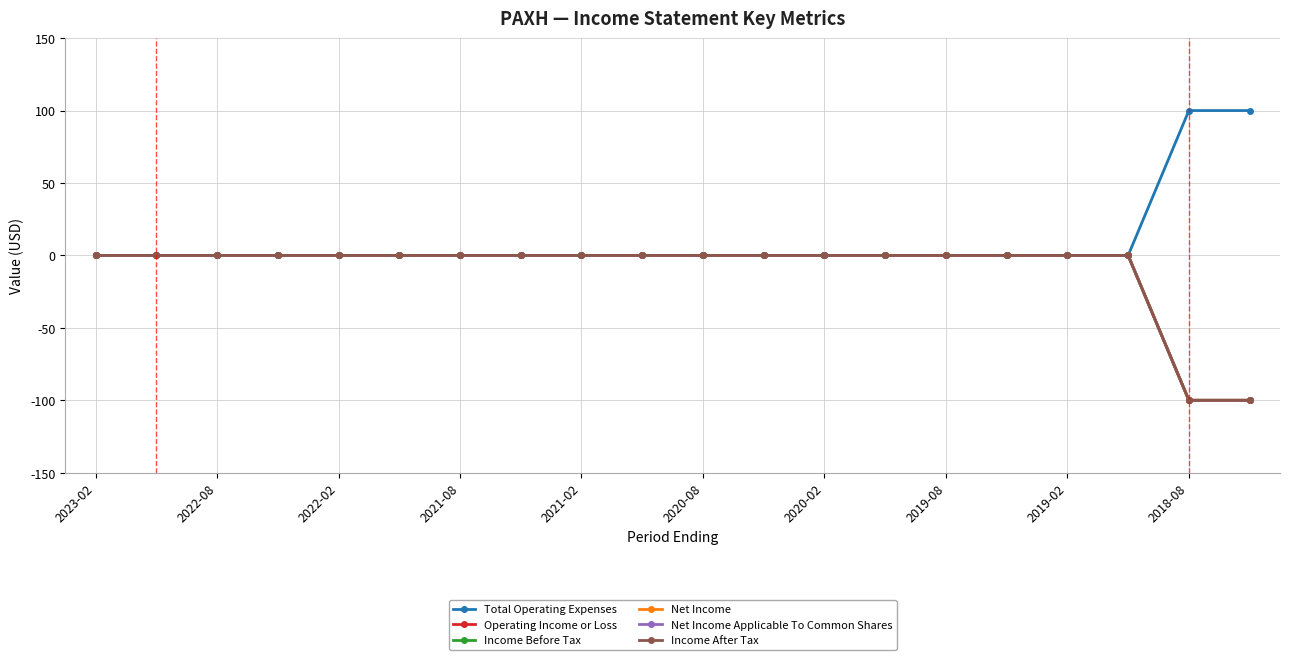

At which category does the chart reach its minimum across all series?

2018-08